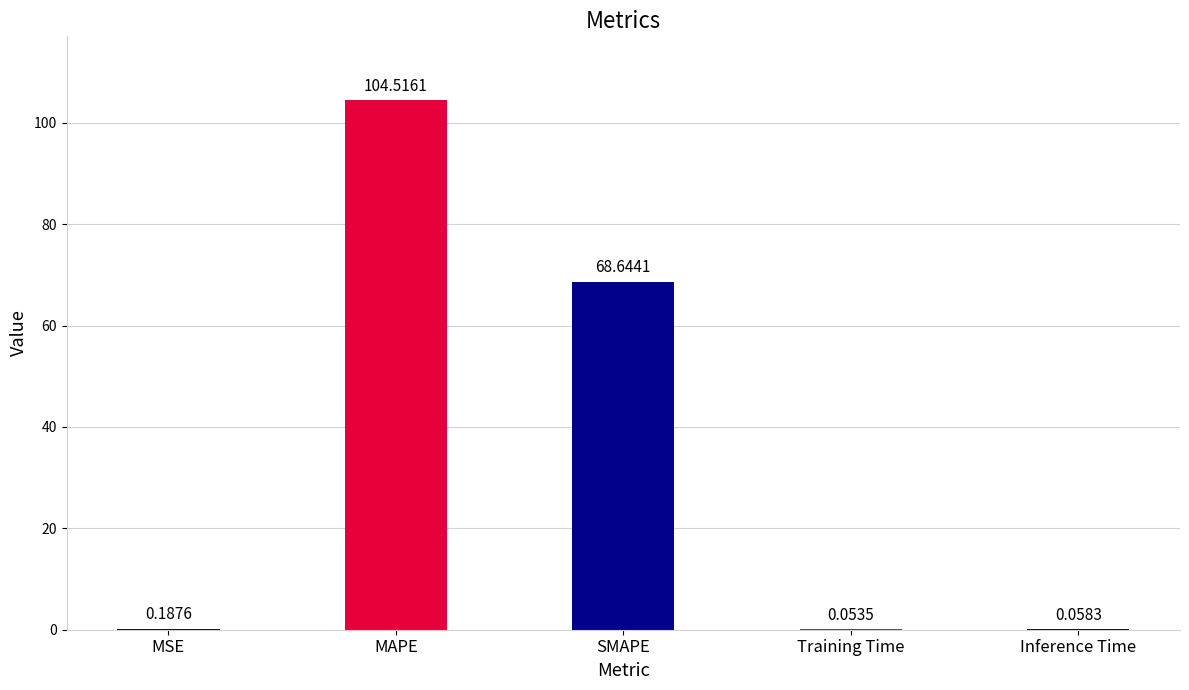

What is the difference between the values at SMAPE and MAPE?

35.9